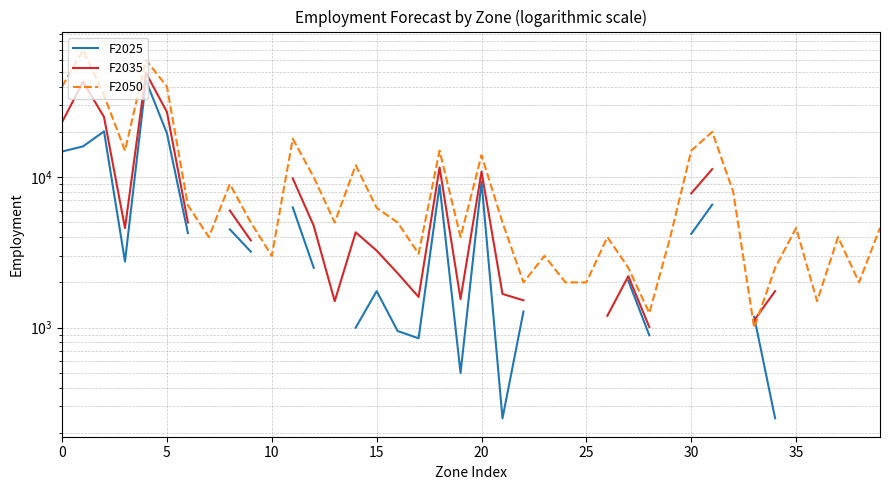

What is the difference between the maximum and minimum values in the F2025 series?

43550.0